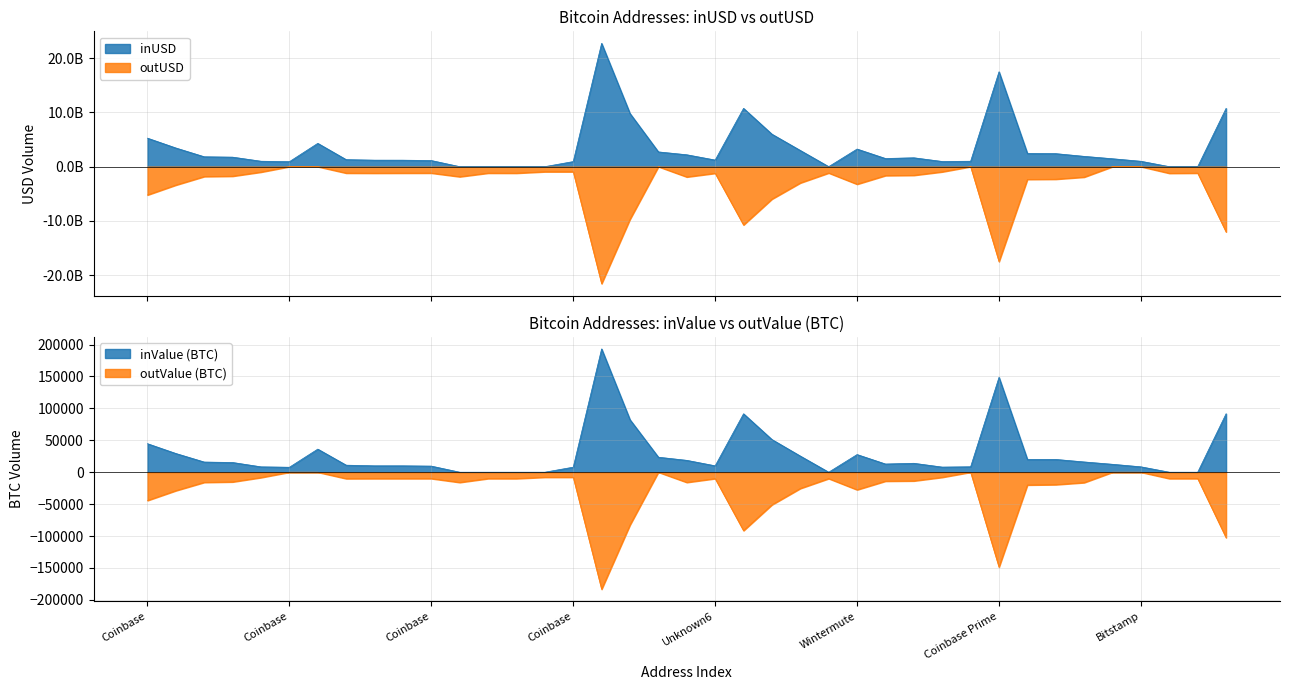

Reading right to left, list all the values displayed in this chart.

inUSD: 10736520506.9	0.0	0.0	990732492.7	1457018061.1	1897008648.6	2397605632.0	2437598209.8	17476544072.3	994682944.0	952576000.0	1633555652.5	1500951693.2	3243643786.5	0.0	2983618235.4	5981516746.7	10736526093.2	1217587328.0	2189643330.5	2718426125.2	9789500402.4	22712700343.6	935027392.0	0.0	0.0	0.0	0.0	1124746471.4	1193672448.0	1195771648.0	1292566847.9	4294230323.4	916523008.0	999784128.0	1750884736.0	1820835328.0	3437114584.3	5250755421.3
outUSD: -12017638723.1	-1187211392.0	-1218589568.0	0.0	0.0	-1923079058.7	-2307939952.0	-2341670148.0	-17495223608.5	0.0	-952576000.0	-1591278871.0	-1642570363.7	-3232539588.2	-1163921152.0	-2994722655.1	-5973360131.5	-10736525971.0	-1219008640.0	-1892300527.0	0.0	-9692321321.9	-21556270830.0	-935027392.0	-935027648.0	-1195891200.0	-1187212032.0	-1852359221.0	-1180525353.9	-1186973824.0	-1198741376.0	-1185101883.8	0.0	0.0	-999725376.0	-1753042688.0	-1820214912.0	-3389730334.8	-5215686375.4
inValue: 91535.9	0.0	0.0	8420.0	12390.0	16057.8	19999.0	20009.3	148647.2	8505.3	8000.0	13959.0	12830.0	27640.2	0.0	25280.2	51182.5	91535.9	10009.3	18579.5	23486.4	82216.4	193174.8	7880.8	0.0	0.0	0.0	0.0	9536.4	9998.0	9999.0	11010.5	36173.9	7743.2	8396.5	15196.9	15910.0	29307.5	44660.8
outValue: -102577.6	-10000.0	-10000.1	0.0	0.0	-16290.5	-19500.0	-20010.0	-148741.3	0.0	-8000.0	-13649.0	-14011.4	-27536.3	-10000.0	-25468.0	-51087.8	-91535.9	-10009.3	-15957.1	0.0	-82625.9	-183376.0	-7880.8	-7880.8	-10000.0	-10000.0	-15999.3	-9996.2	-9998.0	-9999.0	-10089.1	0.0	0.0	-8396.5	-15196.9	-15910.0	-28920.8	-44360.2